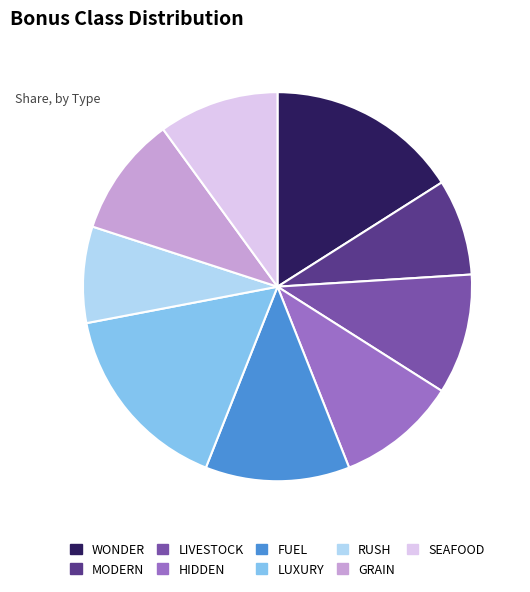

Is there a majority slice in this chart?

No